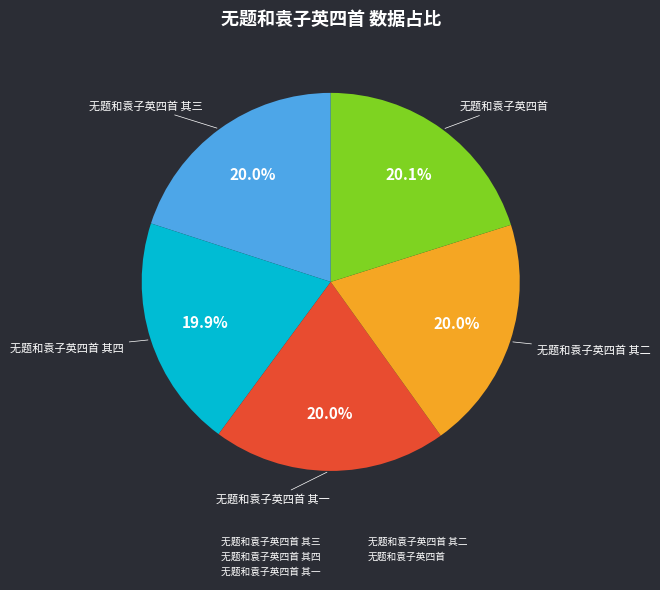

Does any single category account for the majority?

No